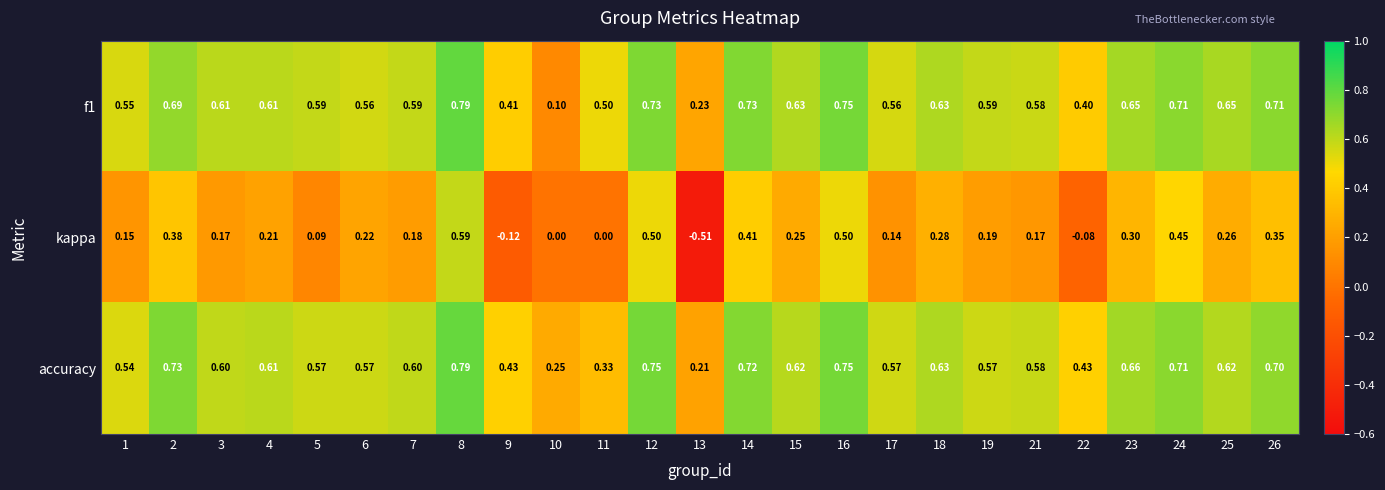

Is the value of accuracy at 5 greater than the value of kappa at 18?

Yes